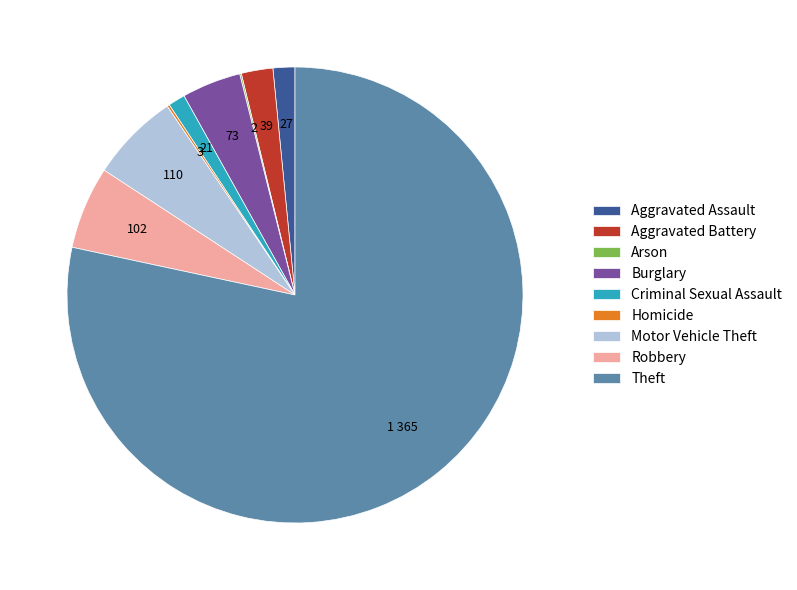

Between Aggravated Assault and Motor Vehicle Theft, which is larger?

Motor Vehicle Theft